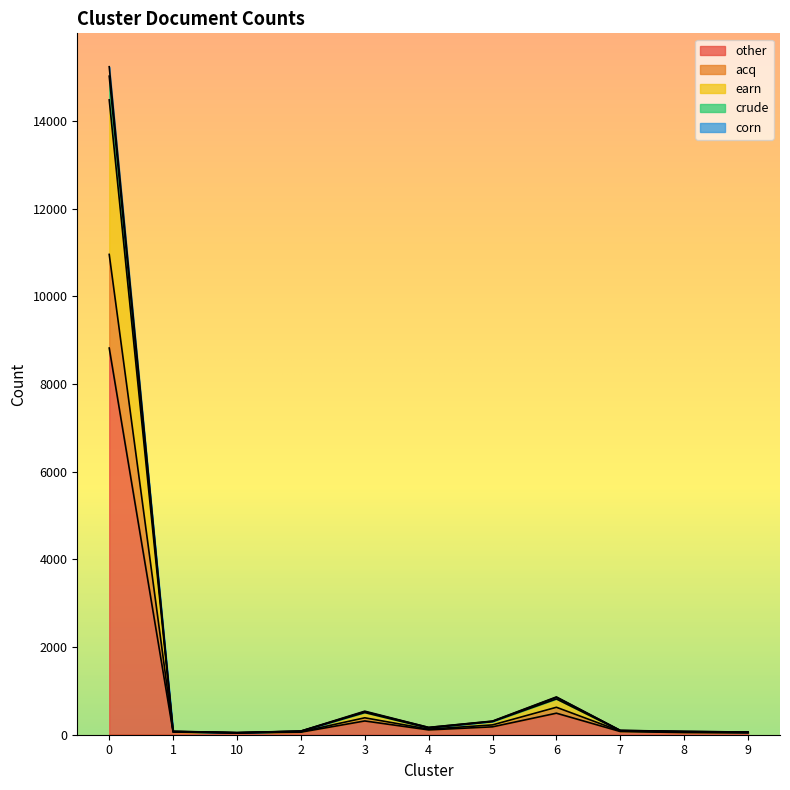

The value of acq at 10 is 46. True or false?

True